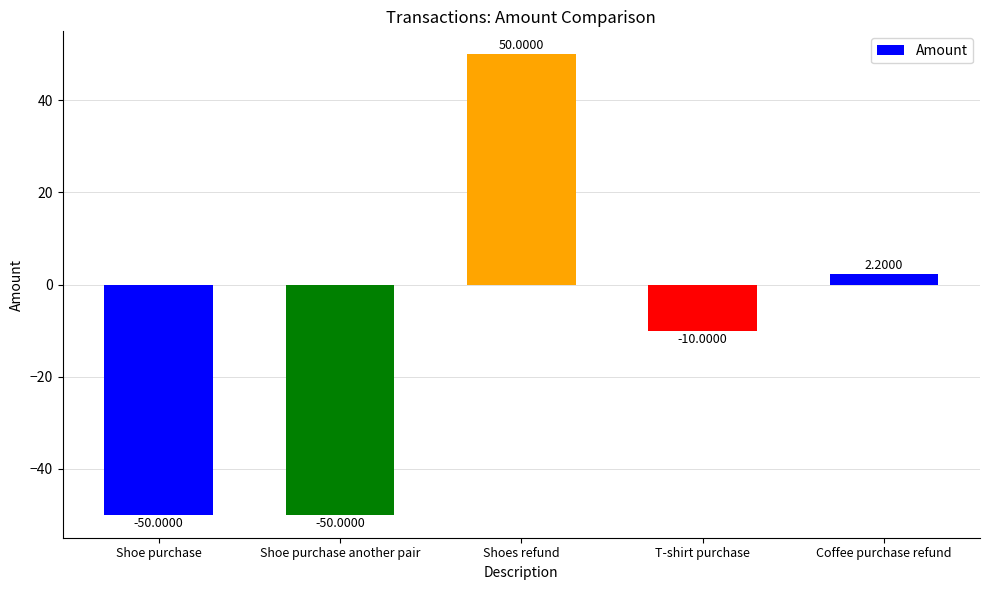

How many data points does each series have?

5